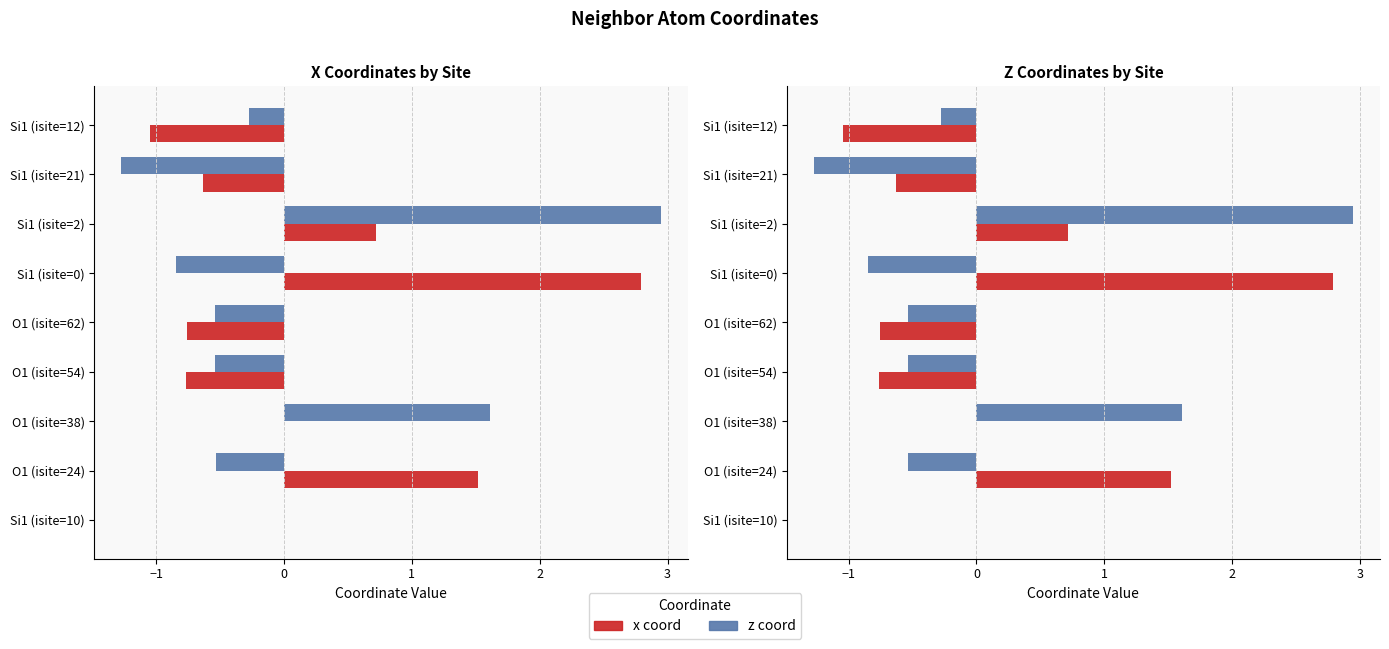

Which series has the largest range (max minus min)?

z coord